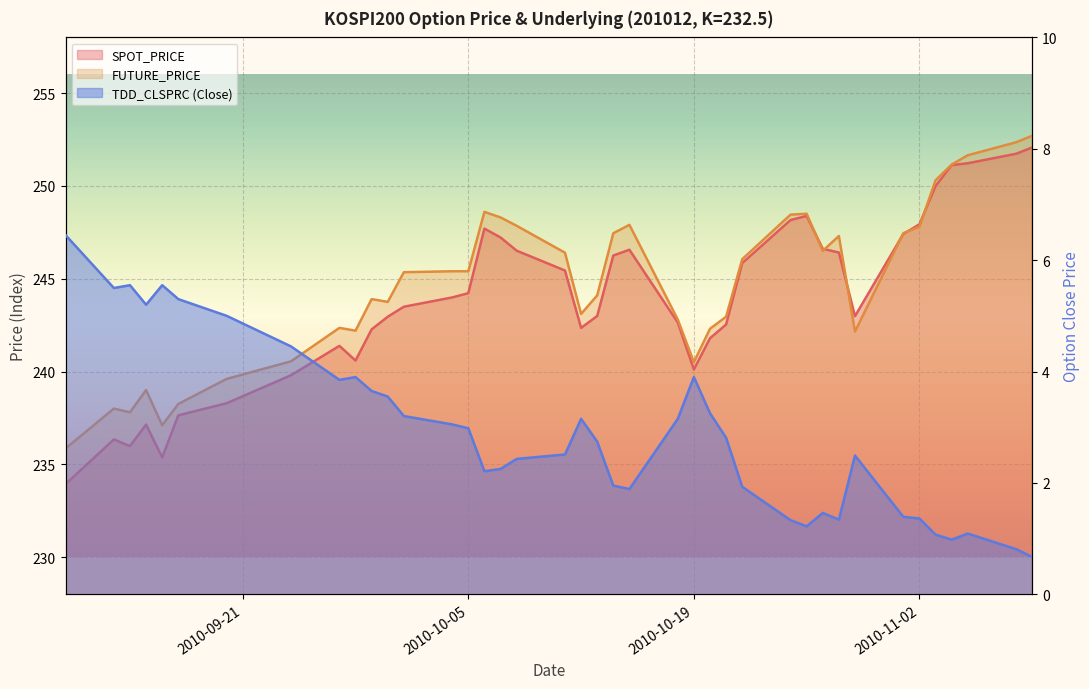

What is the difference between the highest and lowest values at 2010-10-01?

242.2